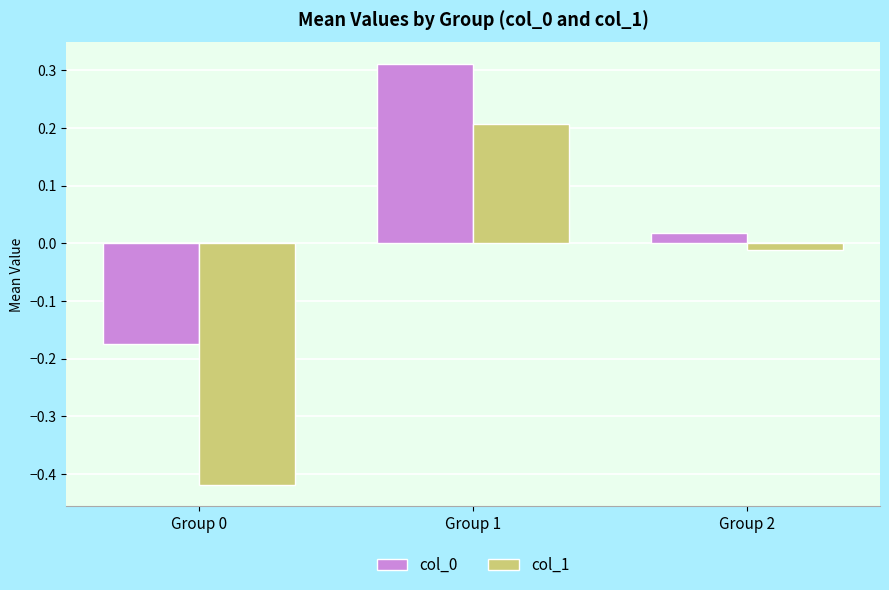

At which label is col_1 closest to 0?

Group 2